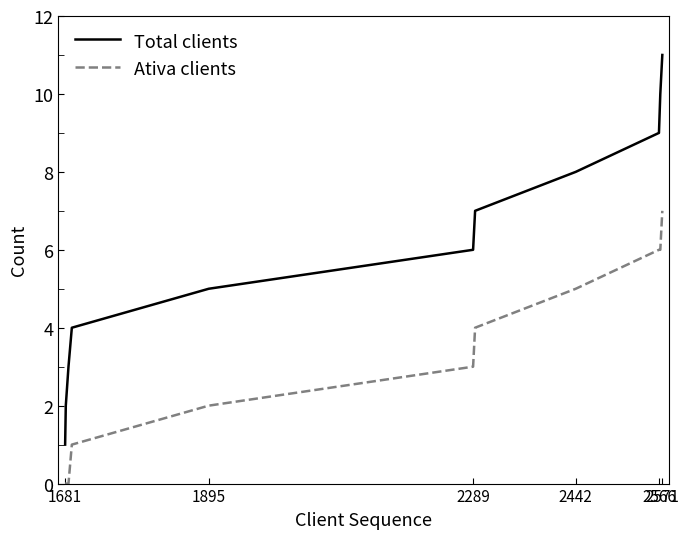

What is the average value of the Total clients series?

6